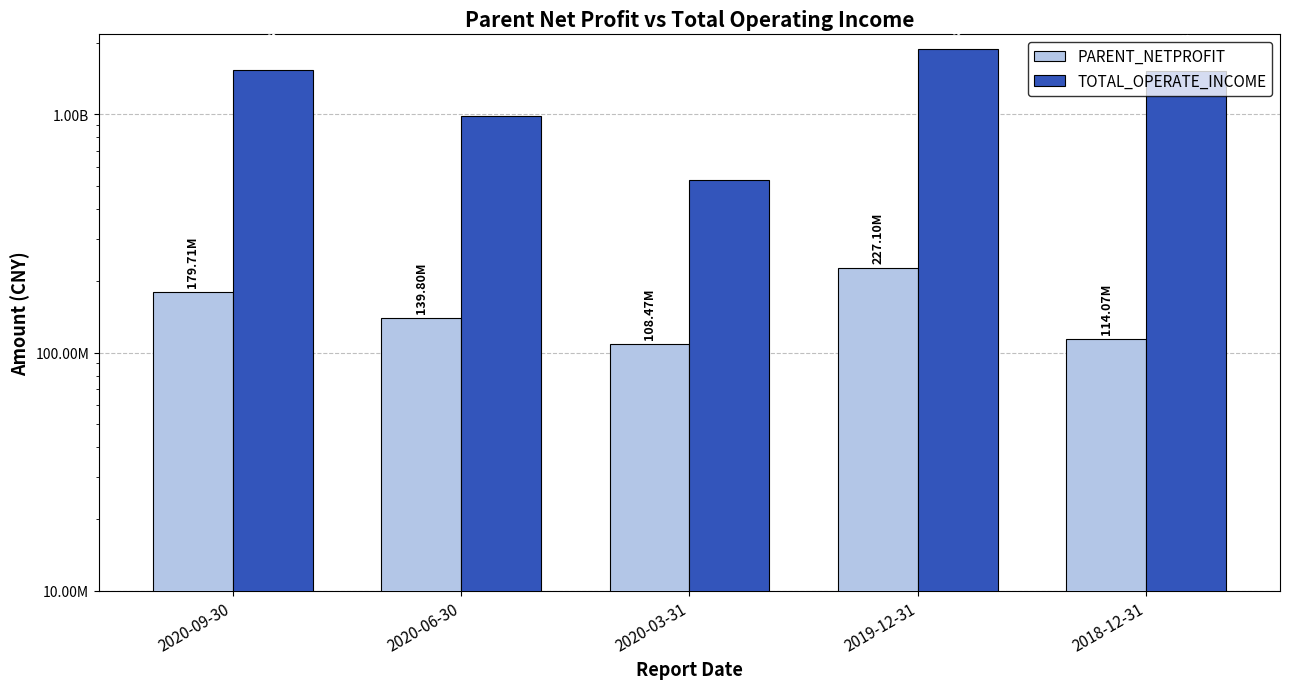

What is the difference between the second highest and second lowest values in the TOTAL_OPERATE_INCOME series?

547112814.1